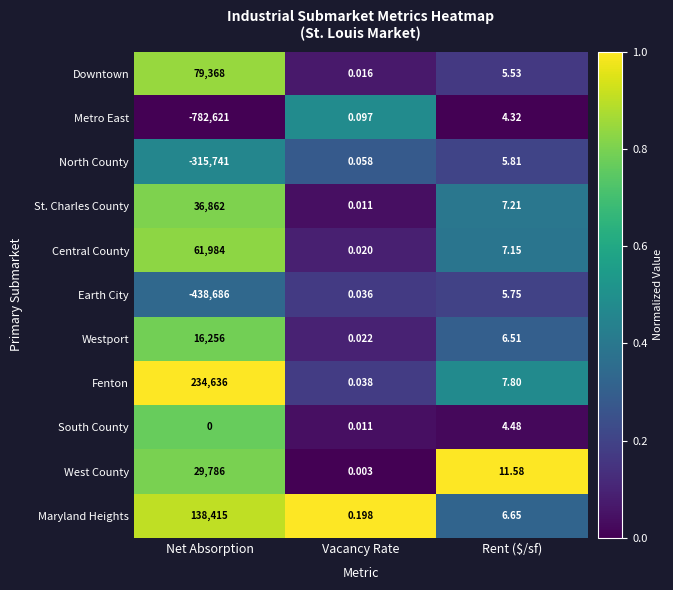

Which series has the widest spread of values?

Metro East